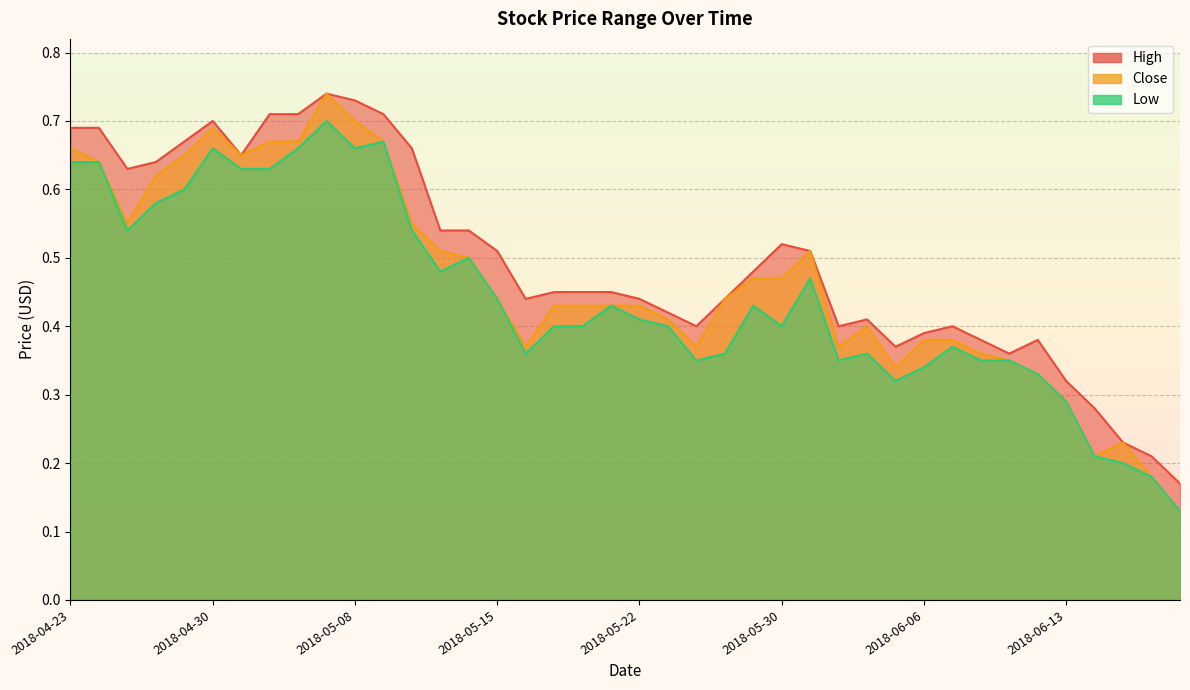

True or false: Low and Close intersect in this chart.

False